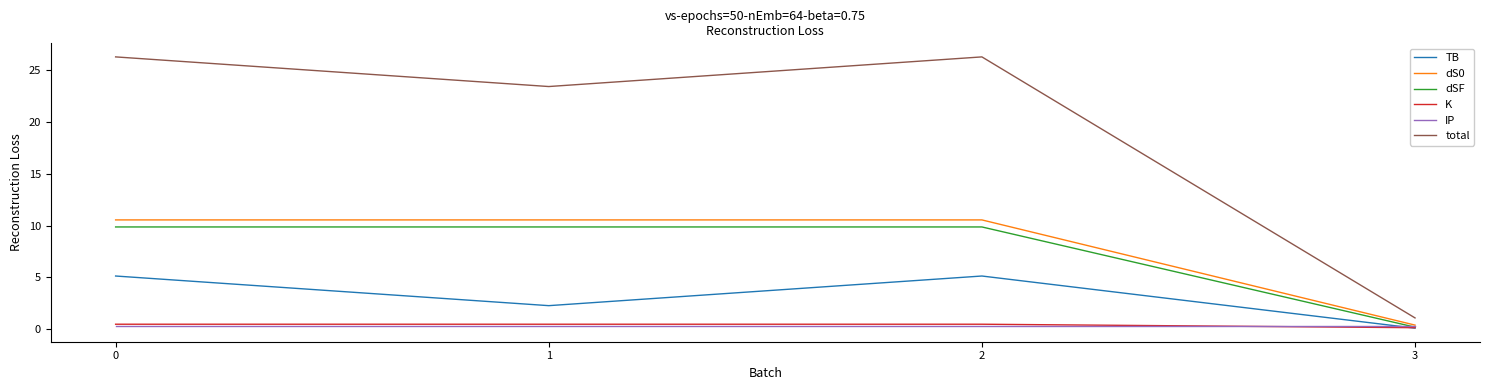

What is the lowest value of the total series?

1.1